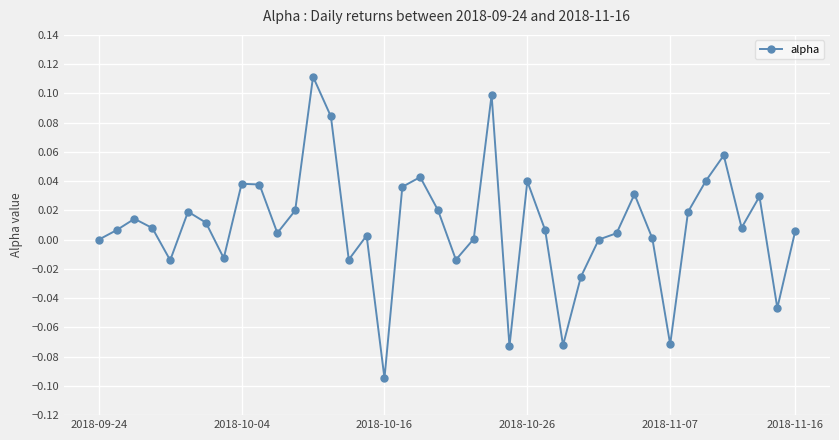

True or false: the data has more than 2 interior local peaks.

True